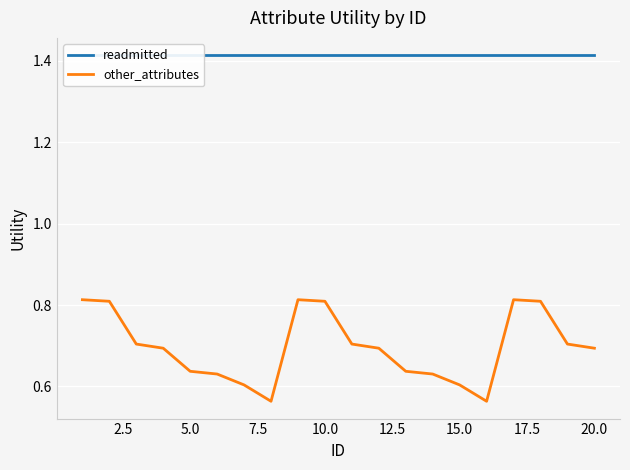

True or false: other_attributes has more than 0 interior local peaks.

True